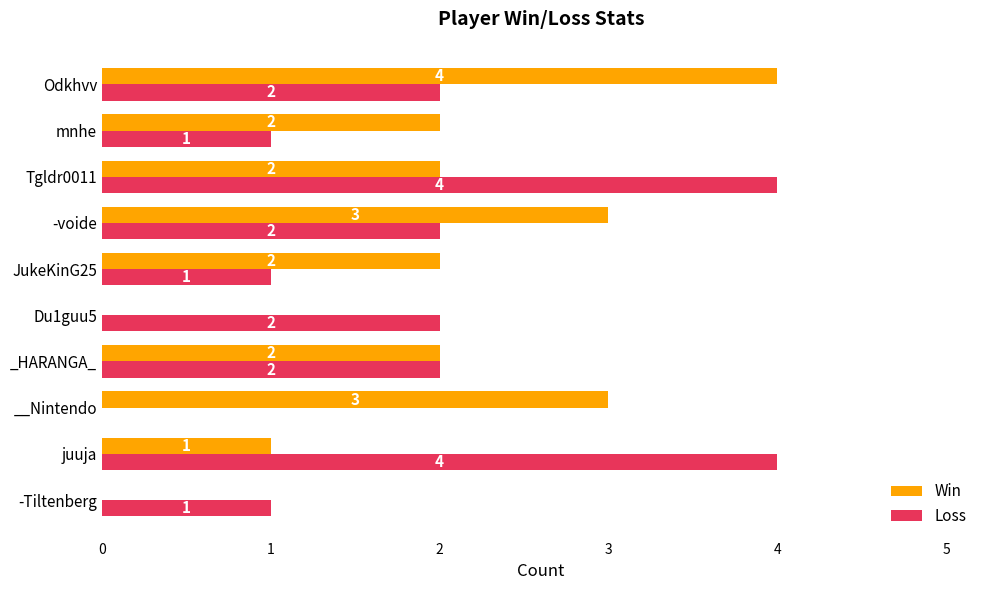

Is it true that Win equals 2 at _HARANGA_?

True